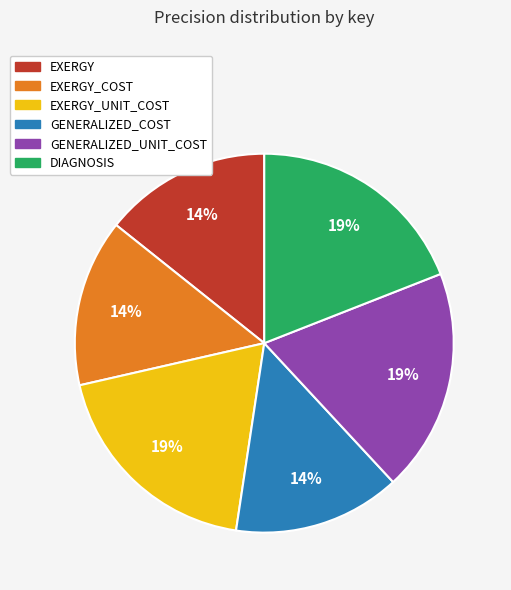

To the nearest percent, what is the average slice percentage?

17%